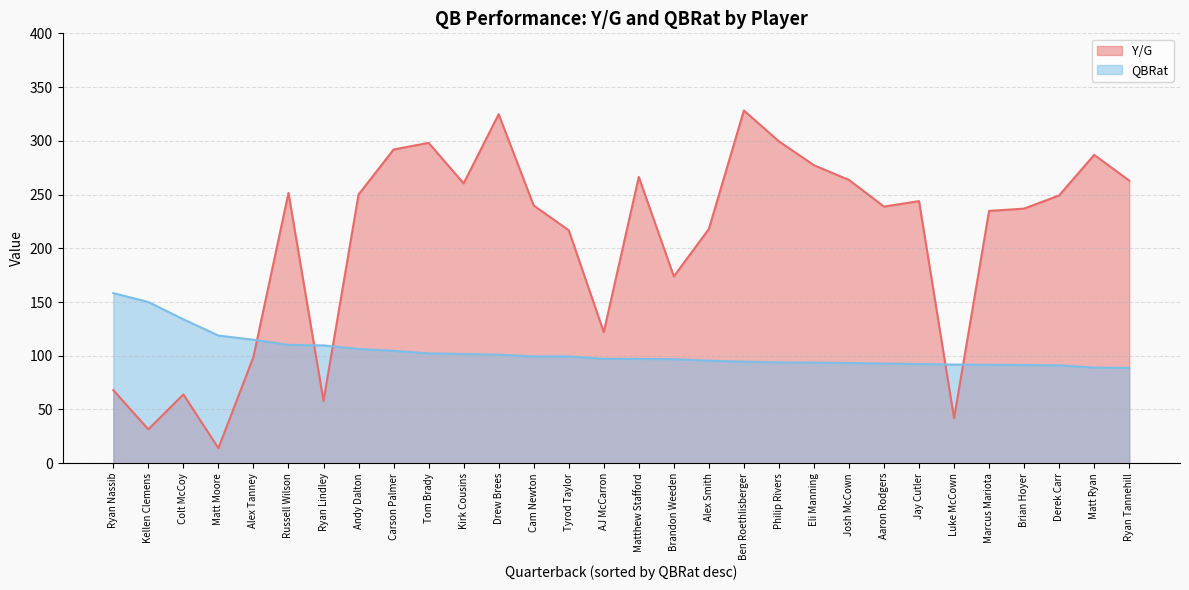

Reading left to right, transcribe all the data shown in this chart.

Y/G: 68.0	31.5	64.0	14.0	99.0	251.5	58.0	250.0	291.9	298.1	260.4	324.7	239.8	216.8	122.0	266.4	173.8	217.9	328.2	299.5	277.3	263.6	238.8	243.9	41.9	234.8	236.9	249.2	286.9	263.0
QBRat: 158.3	150.0	133.9	118.8	114.9	110.1	109.6	106.3	104.6	102.2	101.6	101.0	99.4	99.4	97.1	97.0	96.8	95.4	94.5	93.8	93.6	93.3	92.7	92.3	91.8	91.5	91.4	91.1	89.0	88.7